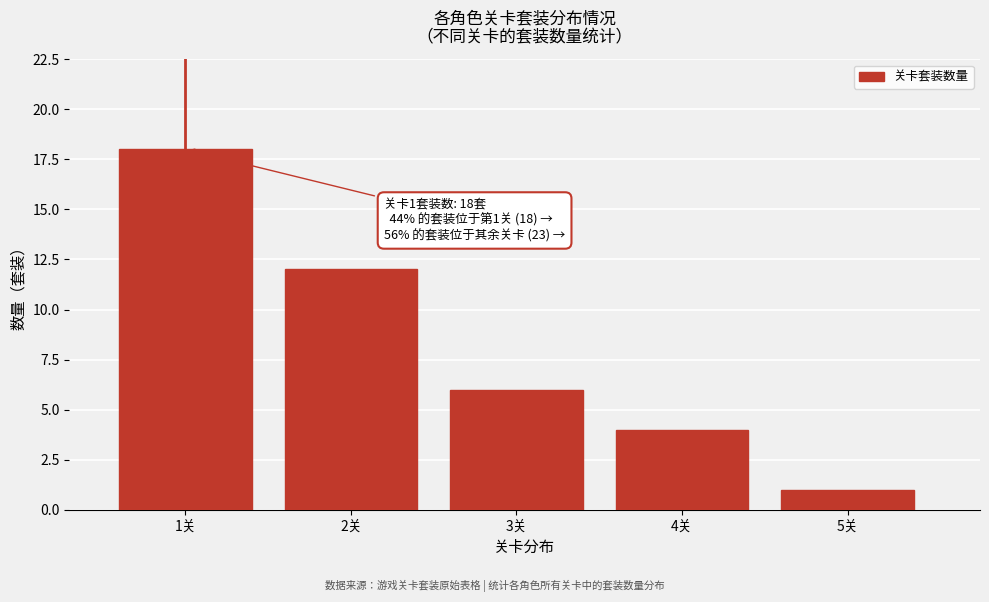

Over which range of the x-axis is the bar tallest?

0.5 to 1.5